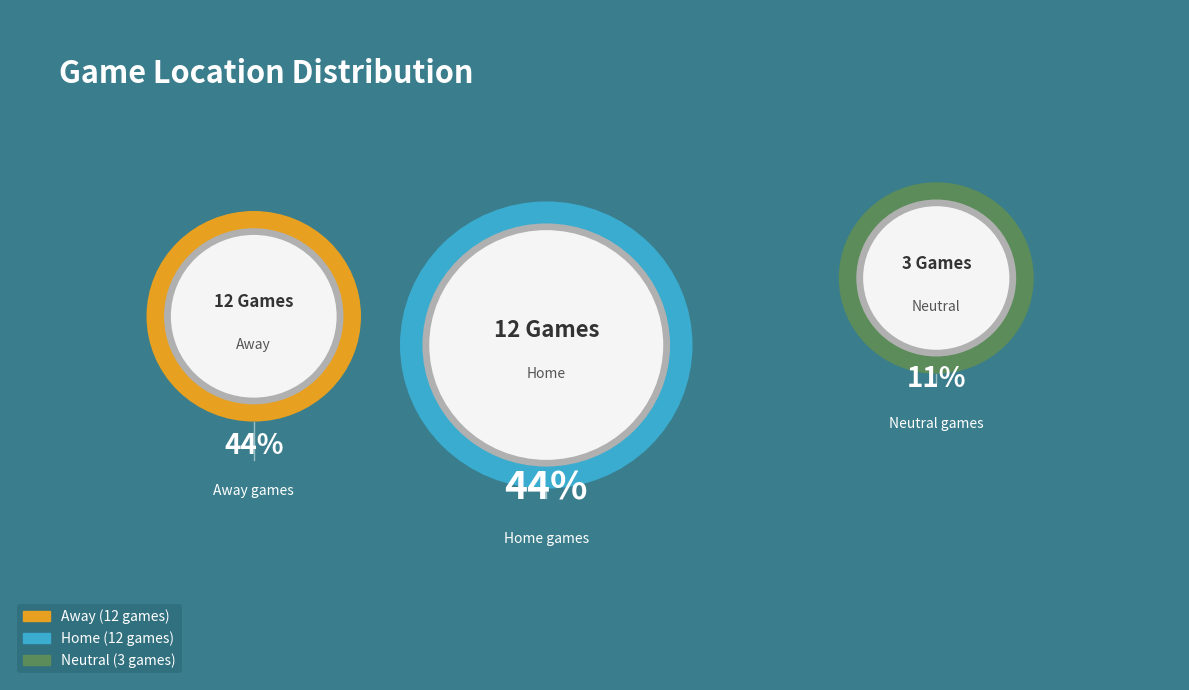

How many slices are in this pie chart?

3